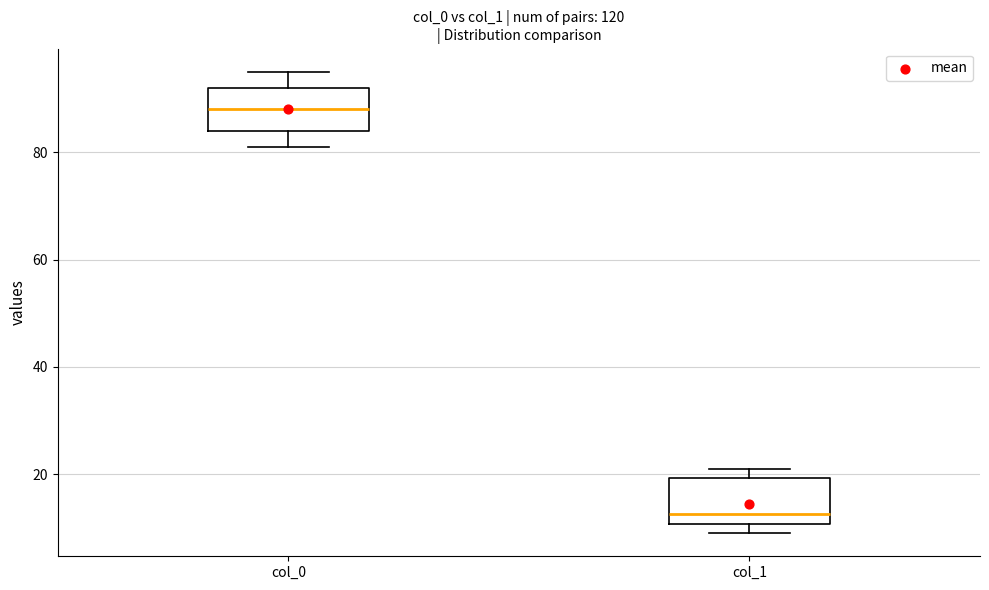

Reading left to right, read every box against the y-axis: the position of its median line, the range the box covers, and the ends of its whiskers. The values are not printed on the chart, so give them approximately, as read against the axis.

col_0: median 88, box 84 to 92, whiskers 82 to 96
col_1: median 12, box 10 to 20, whiskers 10 (just below the box's lower edge) to 22